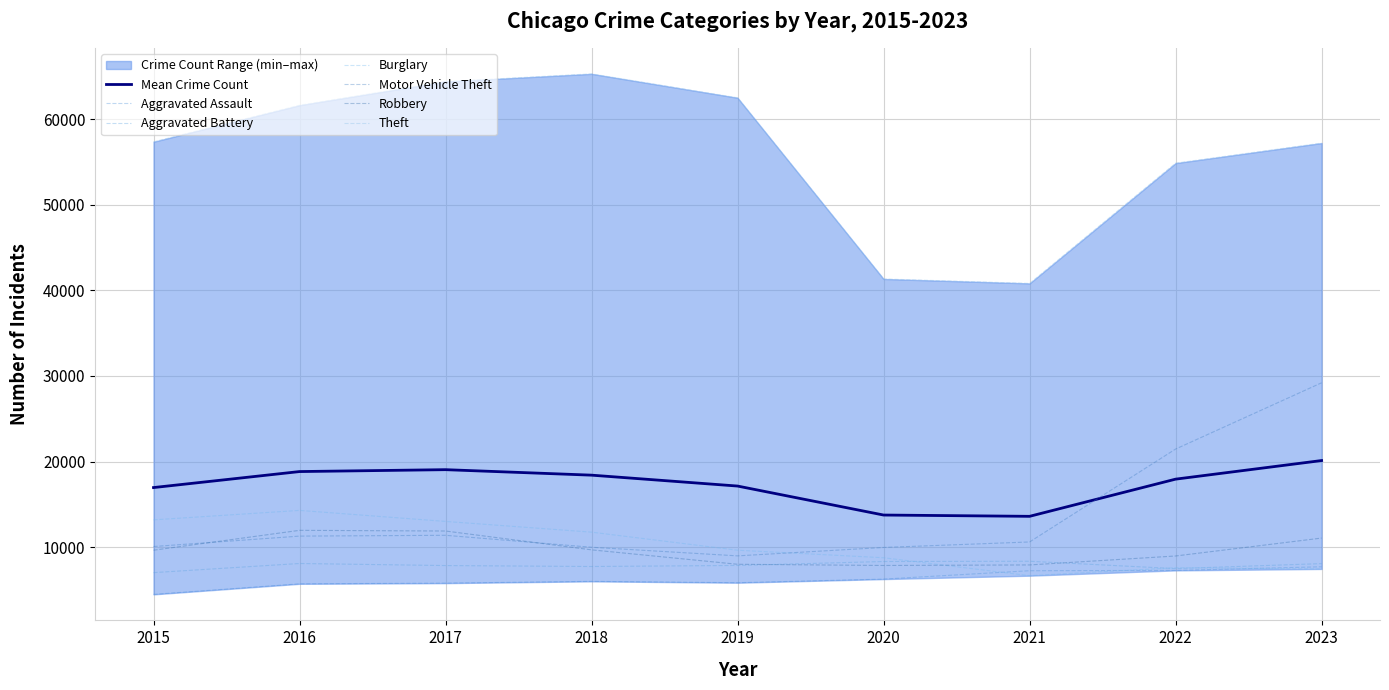

Which series has the largest range (max minus min)?

Theft